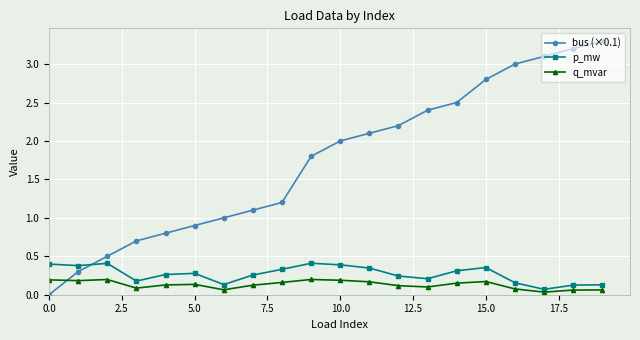

True or false: q_mvar has more than 0 interior local peaks.

True